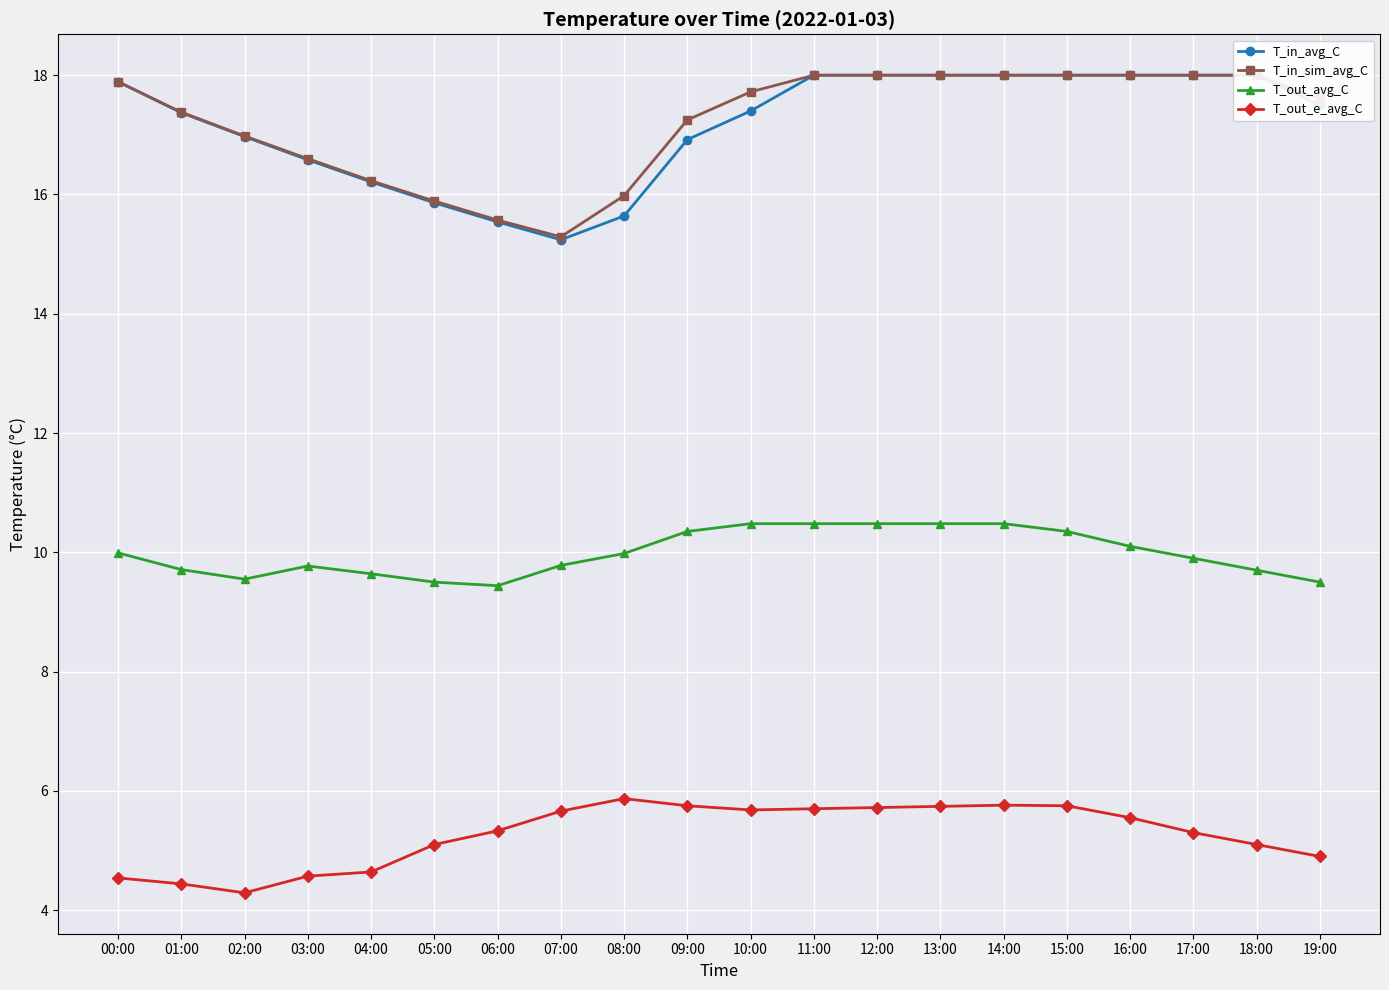

In T_in_avg_C, how many points are lower than both neighbors (excluding endpoints)?

1